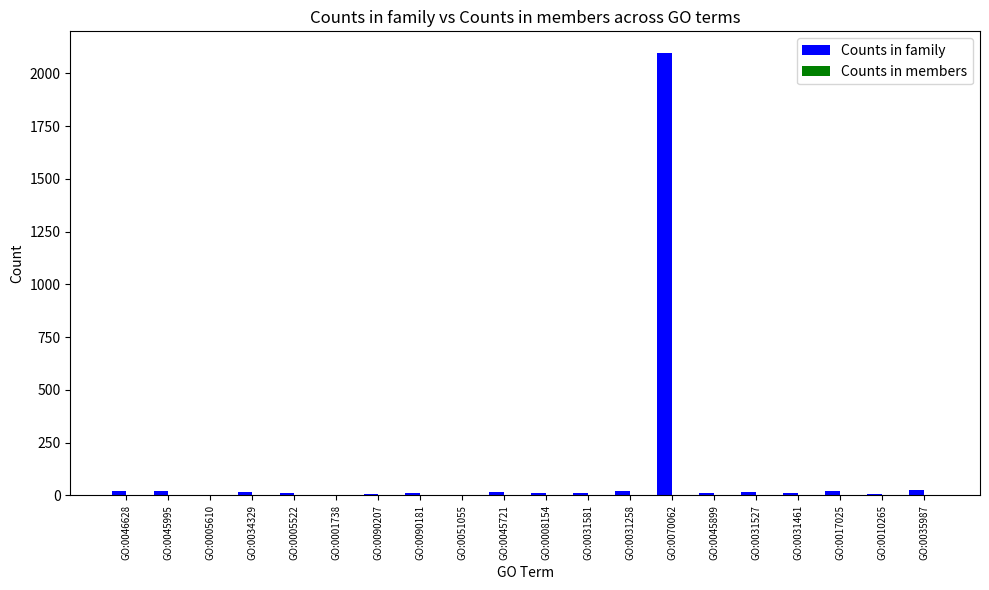

True or false: Counts in family has a value of 6 at GO:0010265.

True